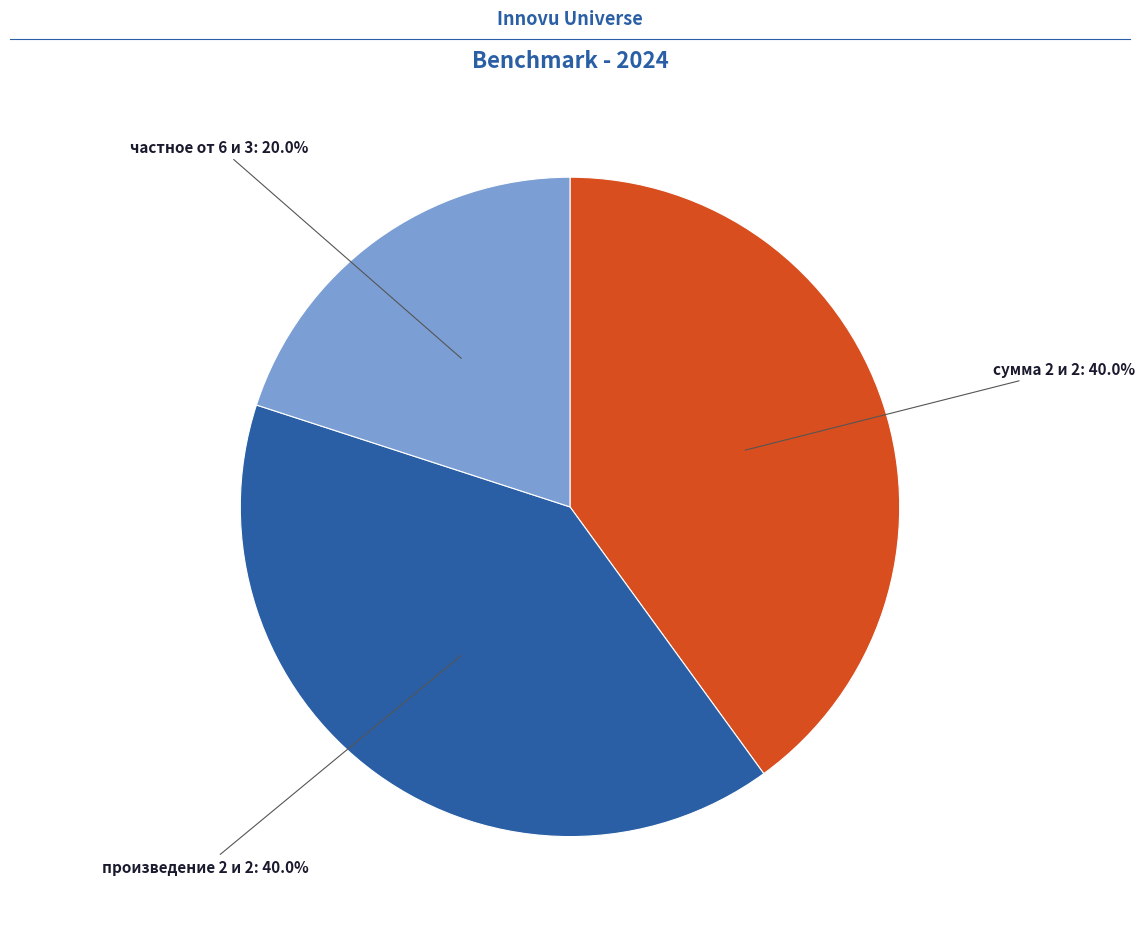

Count the number of slices in the pie.

3